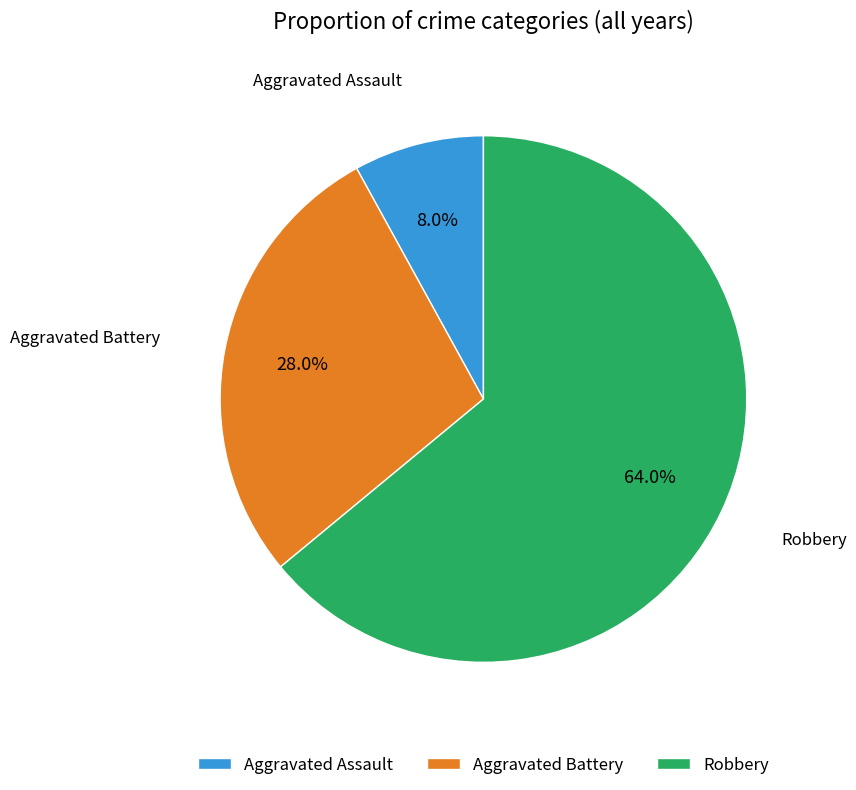

Count the number of slices in the pie.

3